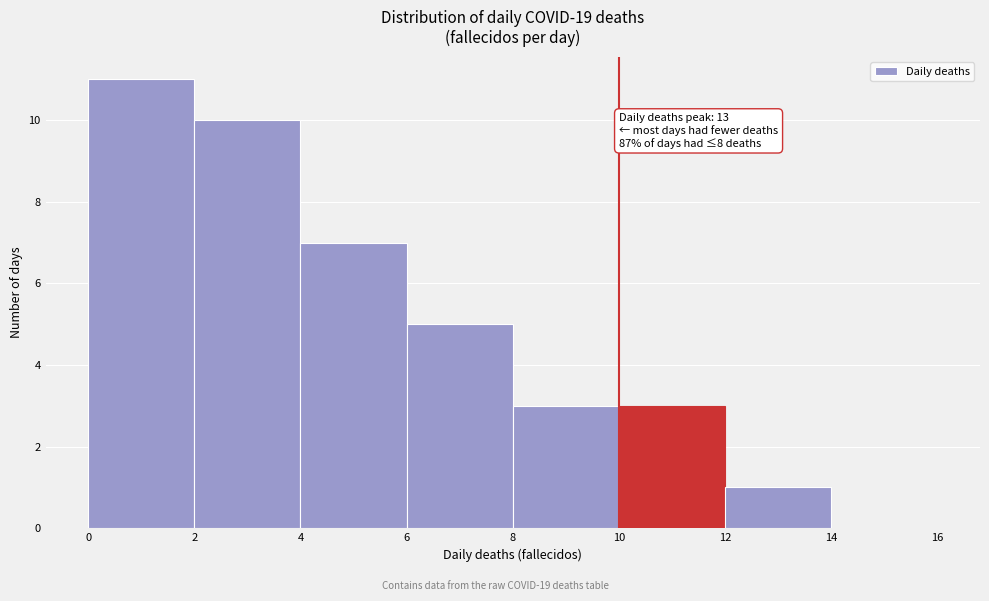

Which range on the x-axis has the tallest bar?

0 to 2